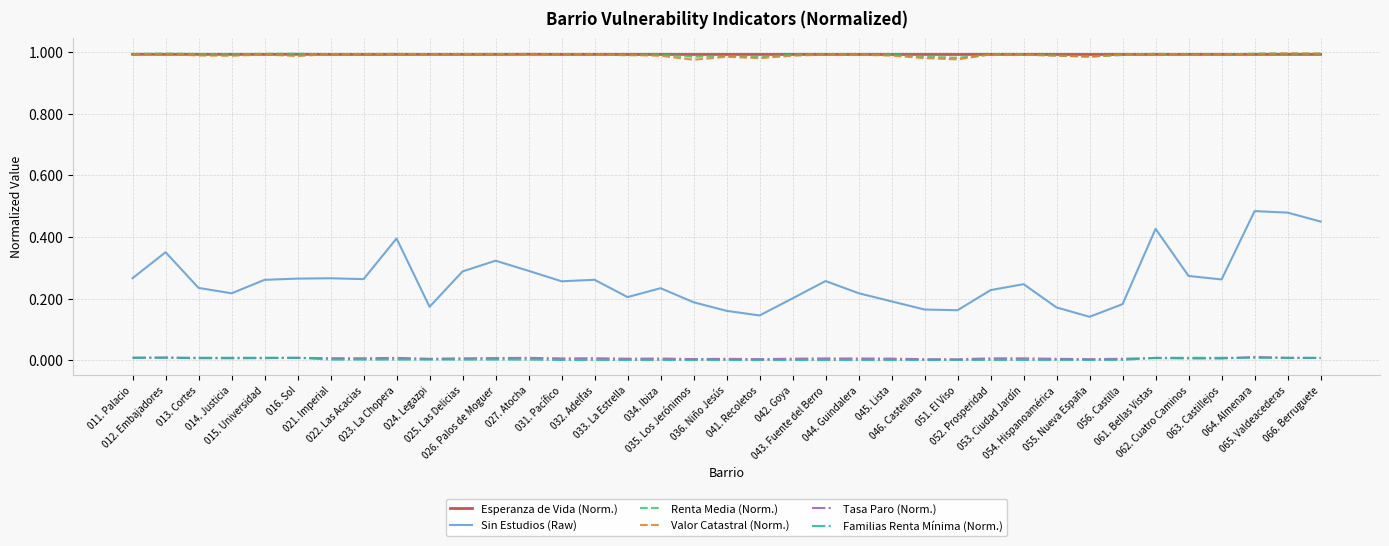

True or false: Valor Catastral (Norm.) has more than 0 points higher than both neighbors.

True